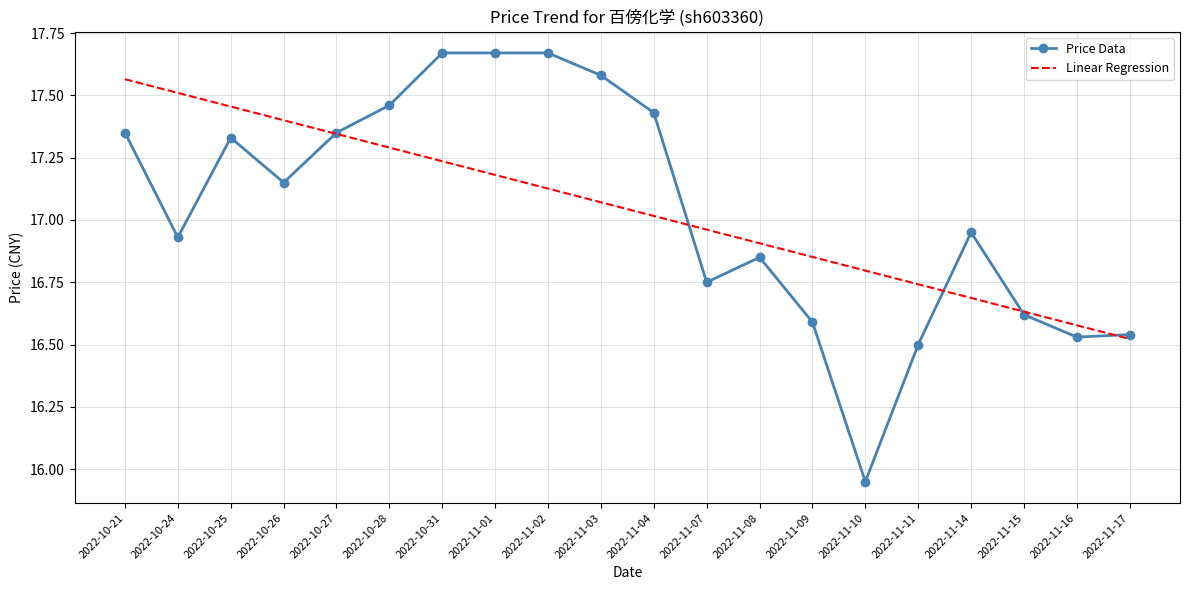

What is the spread (max minus min) of values at 2022-10-31?

0.4